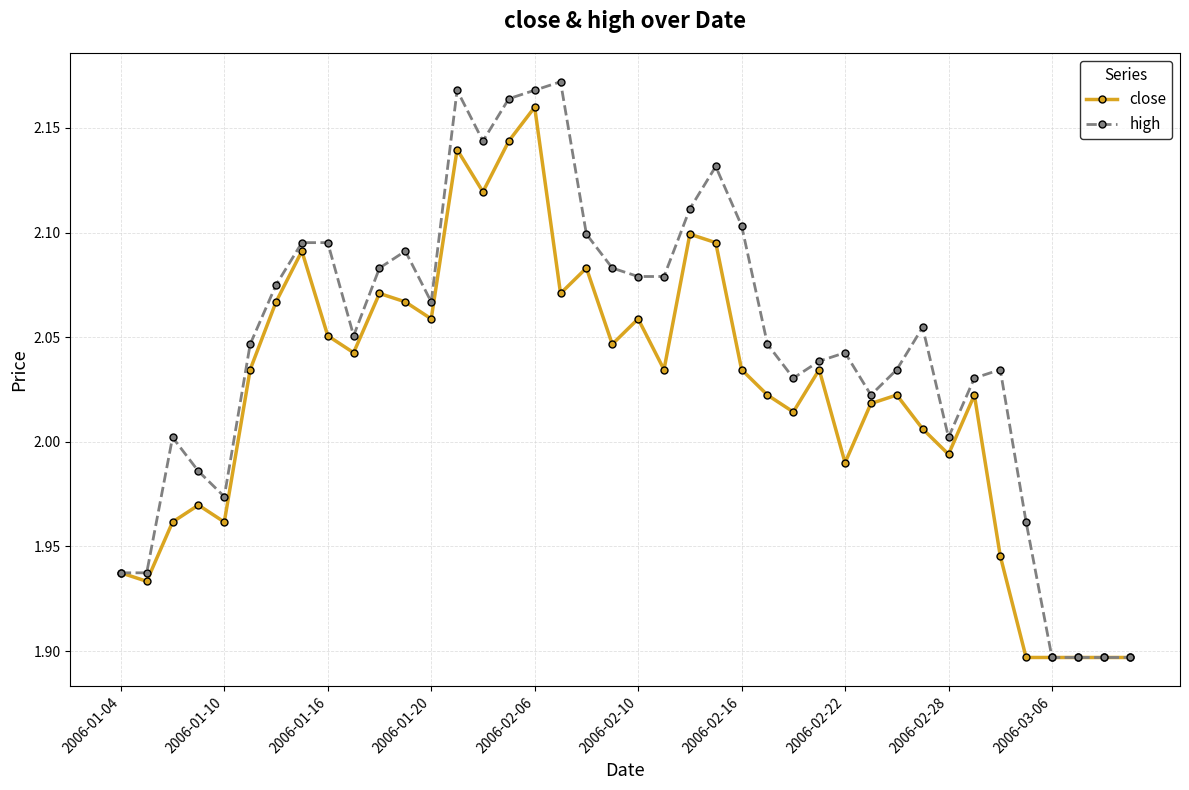

List the series in order of their peak value, lowest first.

close, high